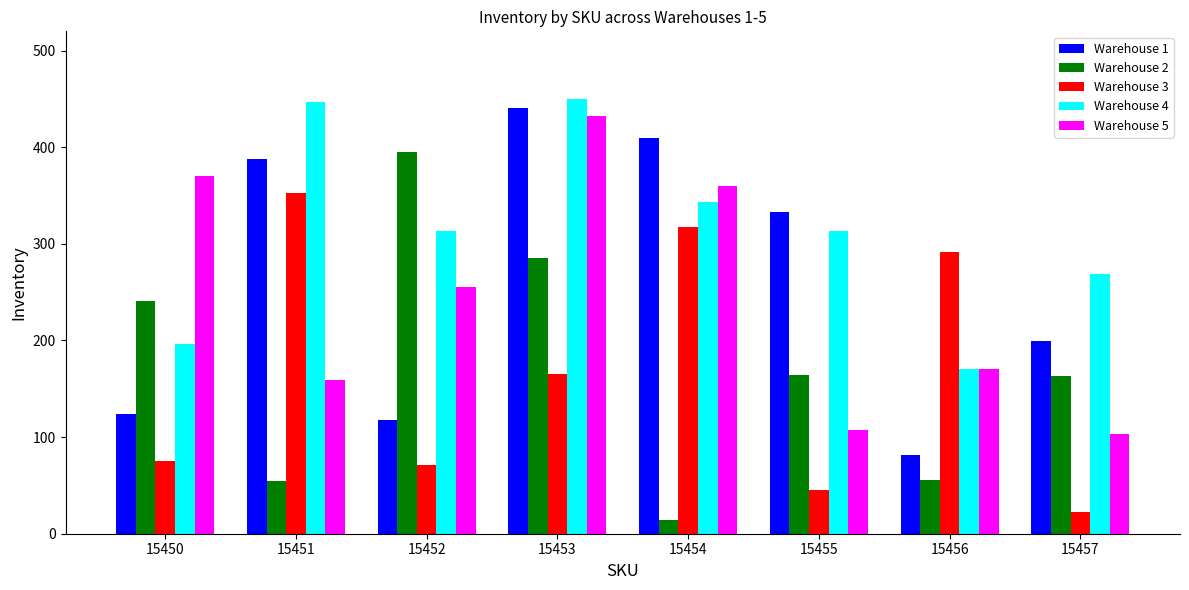

How many data points does each series have?

8